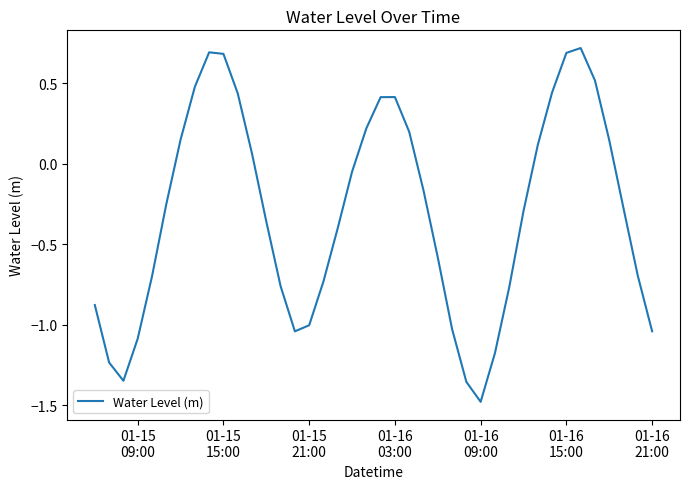

What is the difference between the maximum and minimum values?

2.2